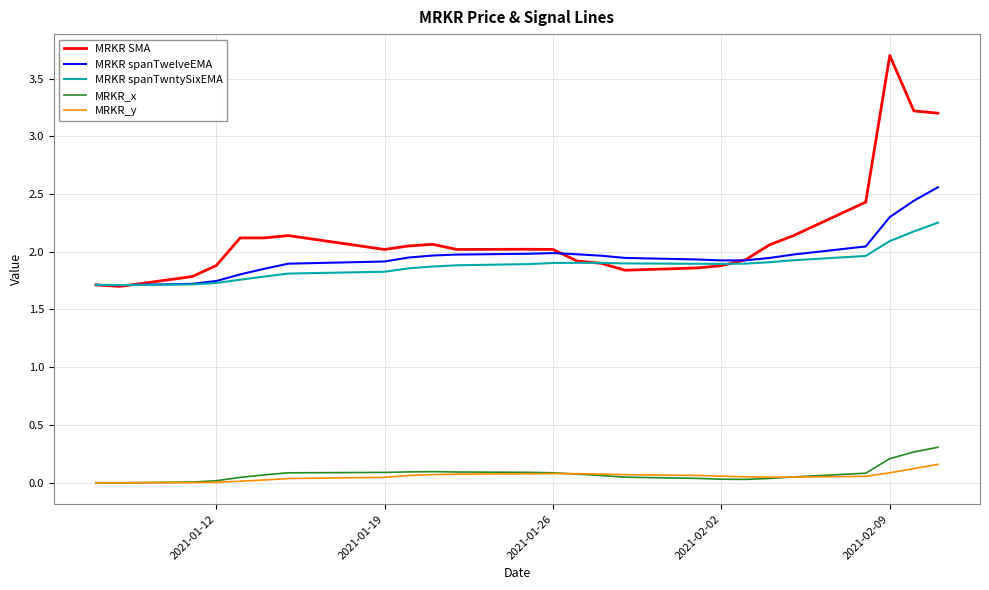

Which series has the largest total across all categories?

MRKR SMA